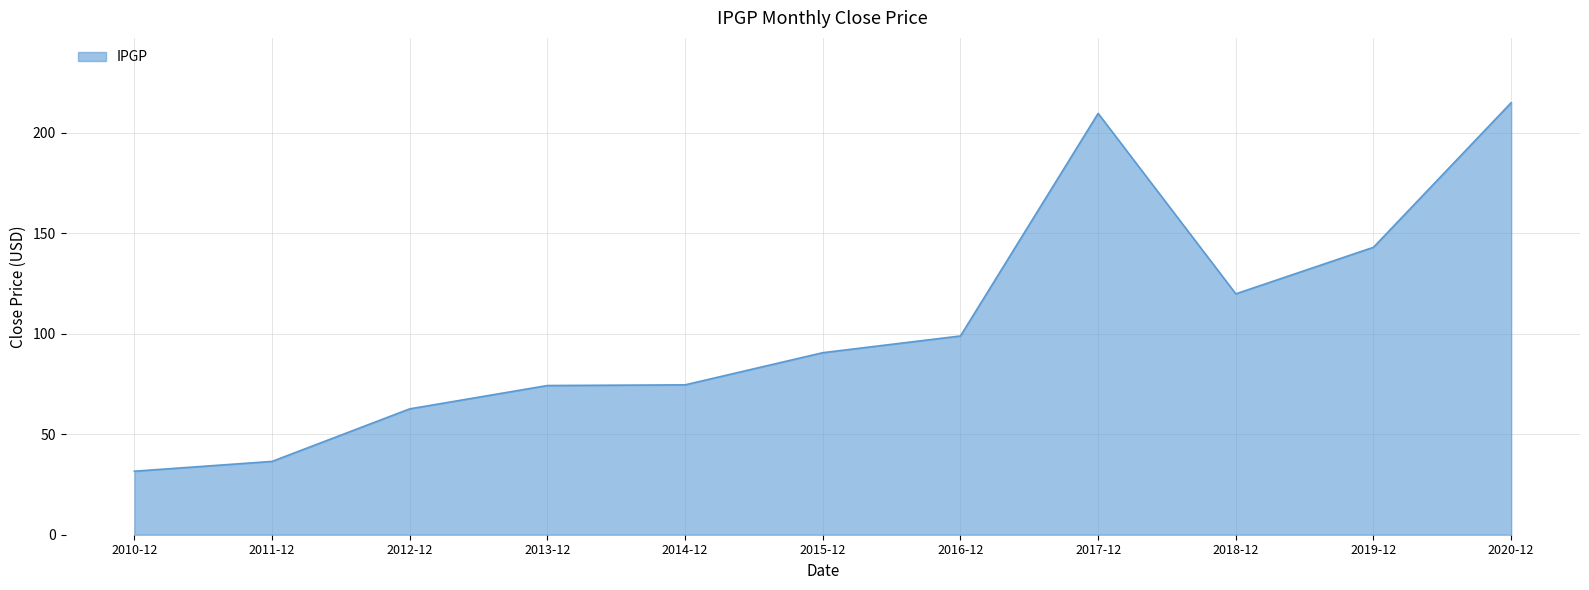

The value at 2019-12 is 254.7. True or false?

False